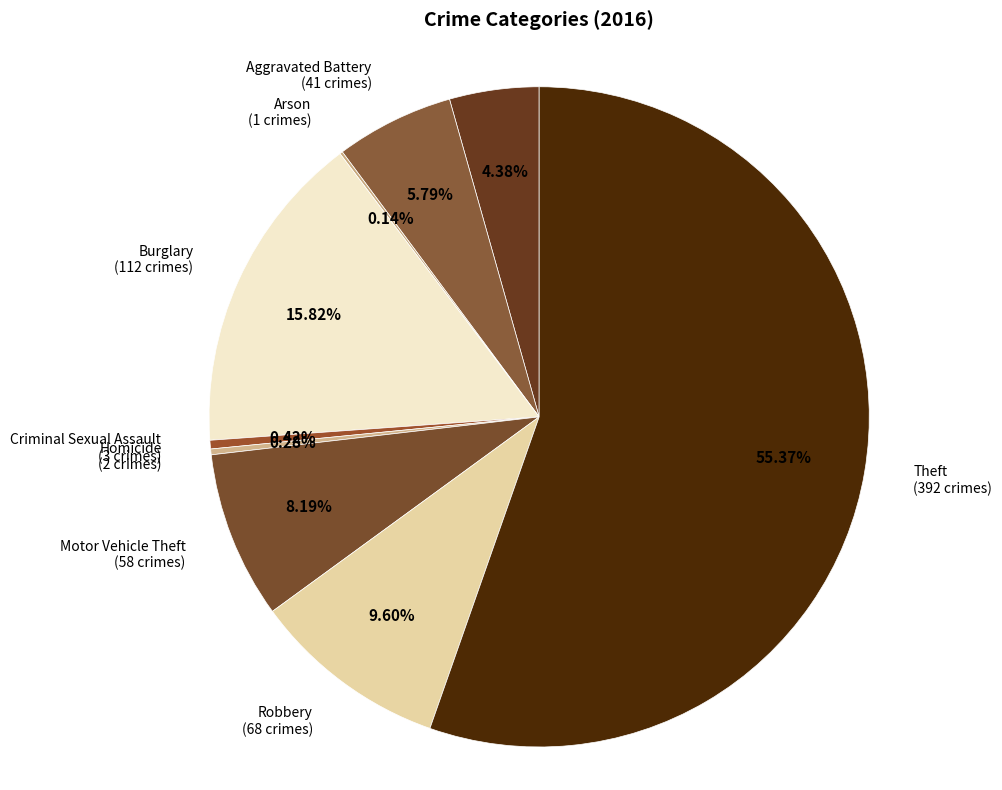

Which category has the biggest portion of the pie?

Theft